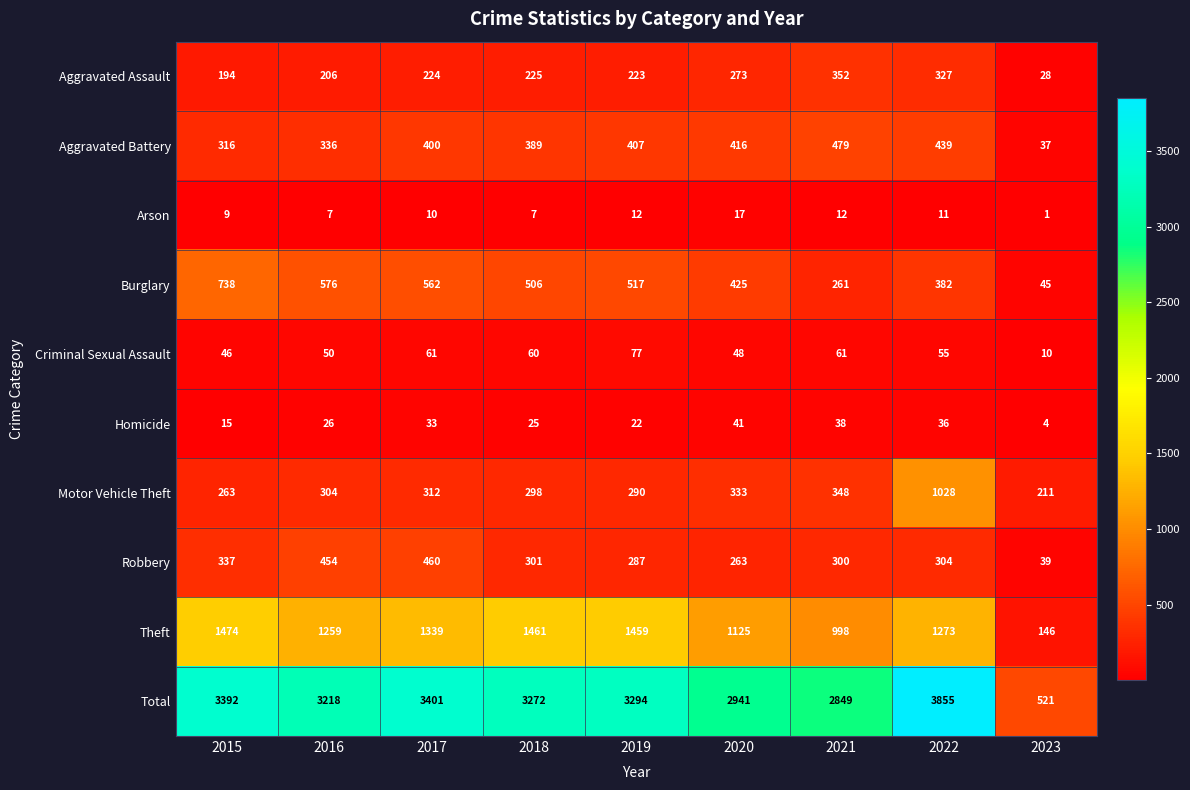

At which label does Robbery first exceed 301?

2015